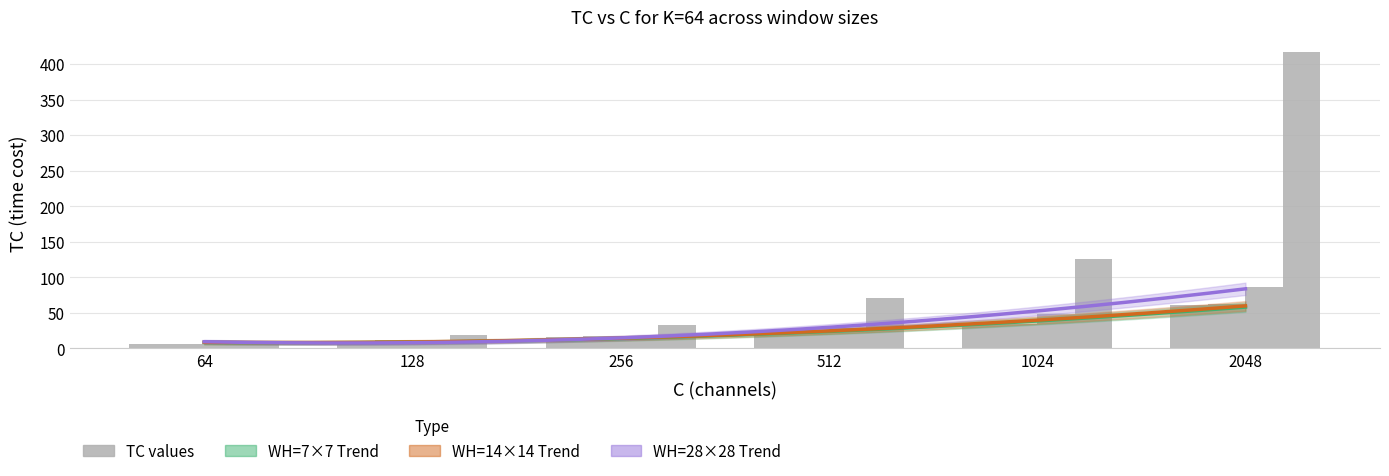

List the labels in order of WH=14x14 TC value, smallest first.

64, 128, 256, 512, 1024, 2048